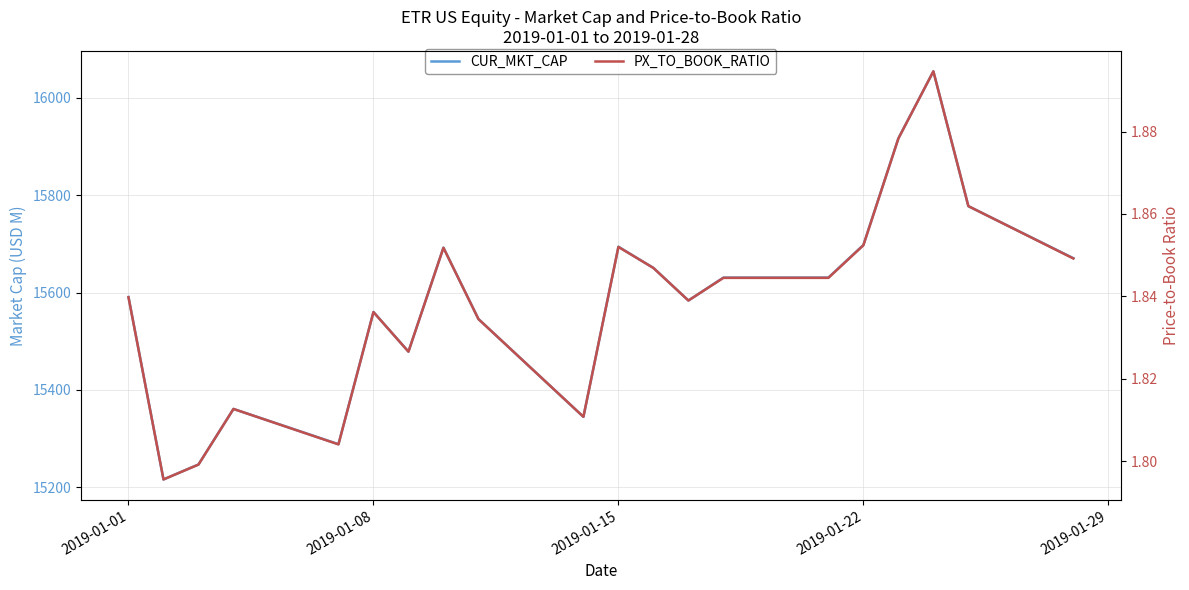

What is the highest value of the CUR_MKT_CAP series?

16054.6